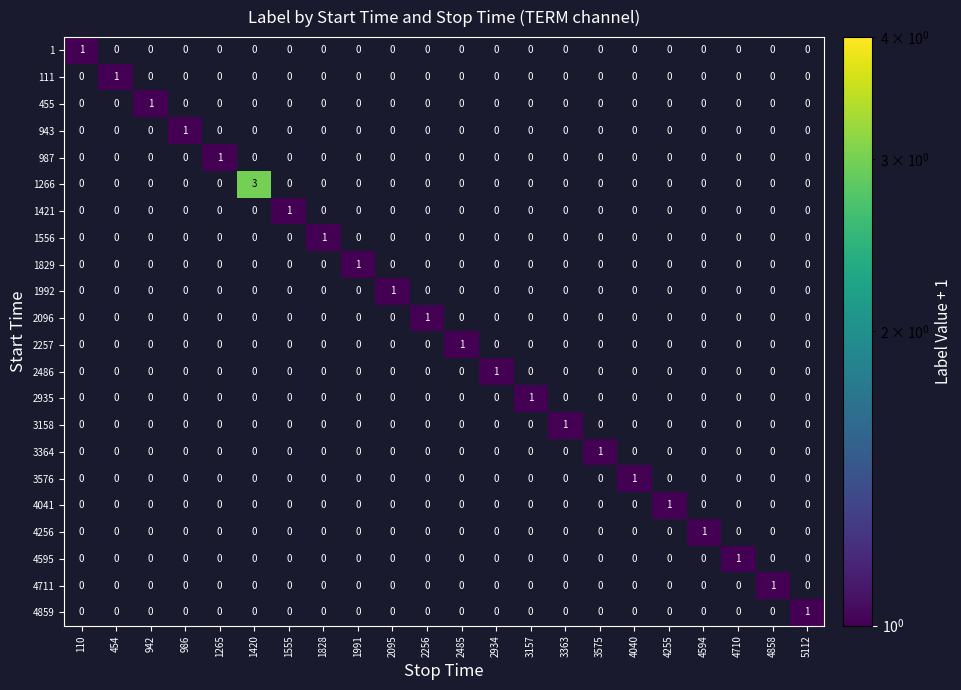

Which series has the largest range (max minus min)?

1266